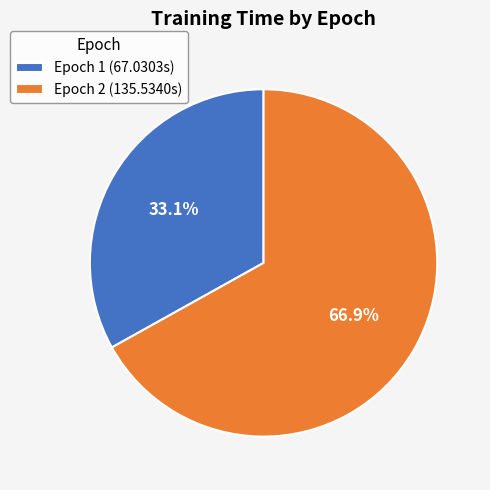

Rank the categories by value from lowest to highest.

Epoch 1 (67.0303s), Epoch 2 (135.5340s)